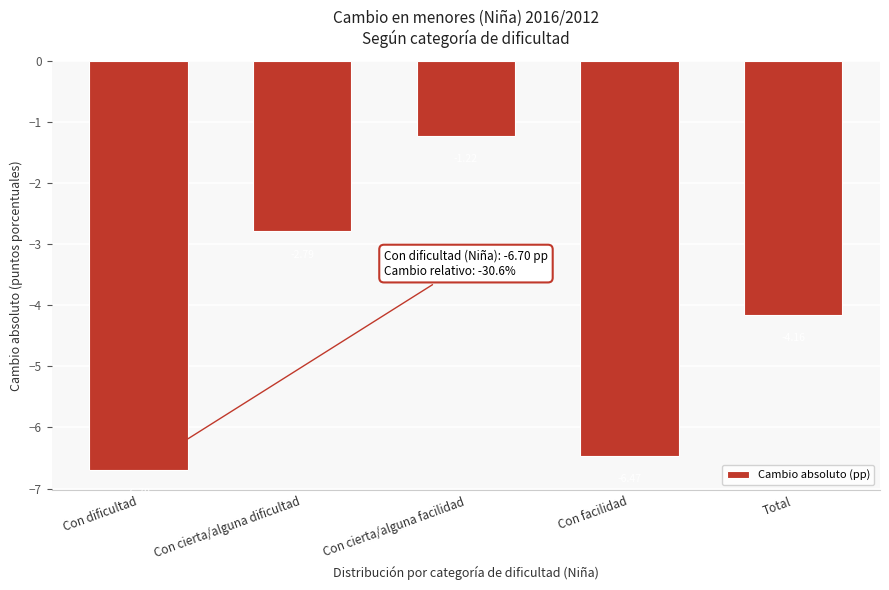

What is the change in value from Con cierta/alguna facilidad to Con facilidad?

-5.2